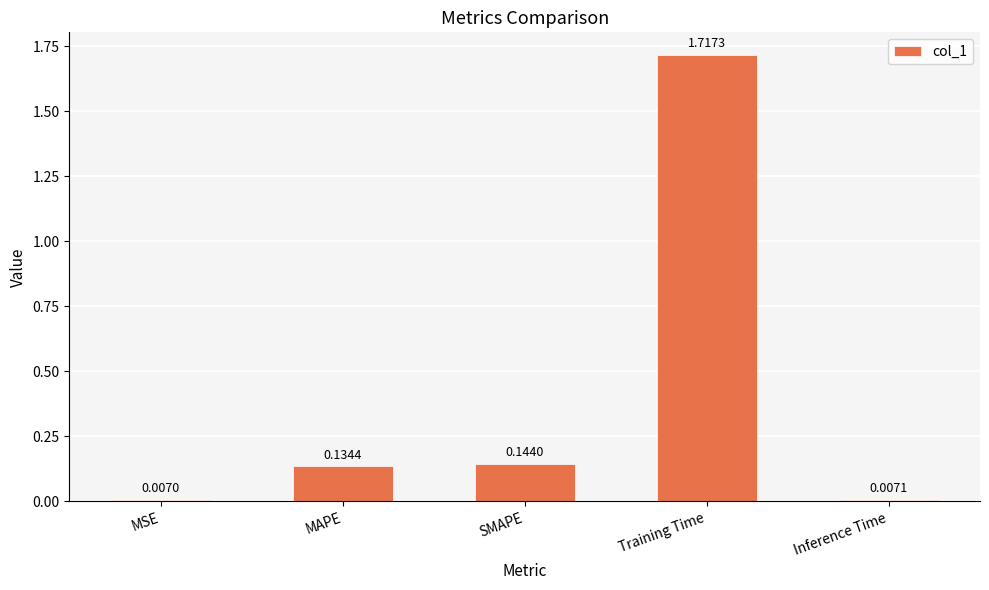

What is the sum of the values at Training Time and MAPE?

1.9